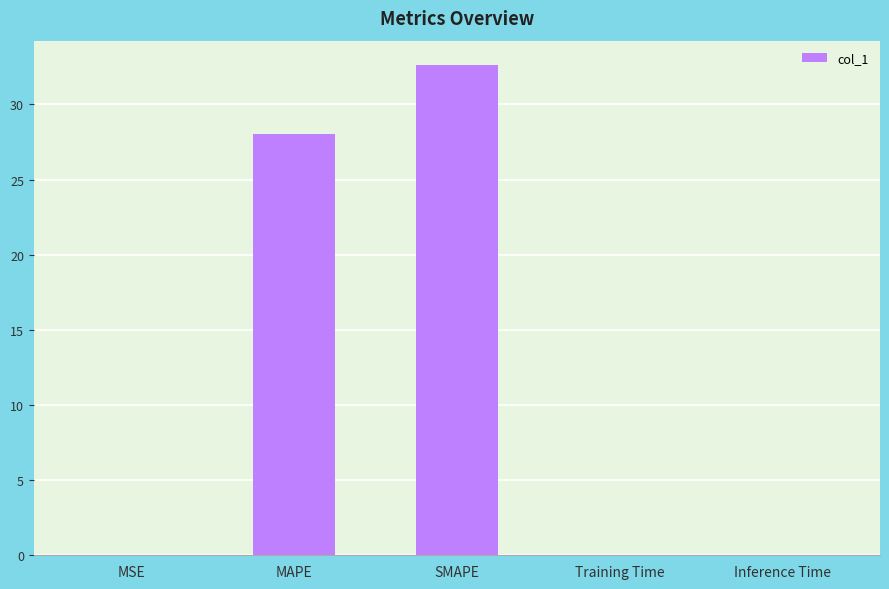

At which label is the value closest to 16?

MAPE